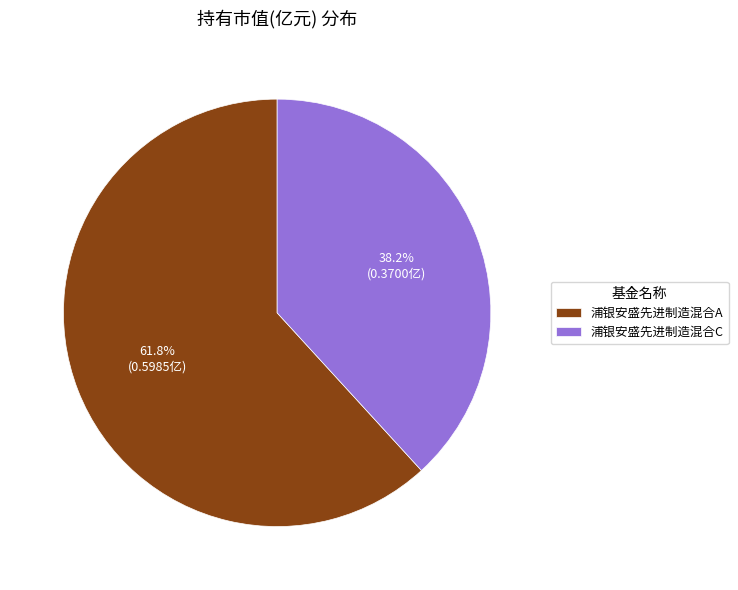

How many slices are in this pie chart?

2